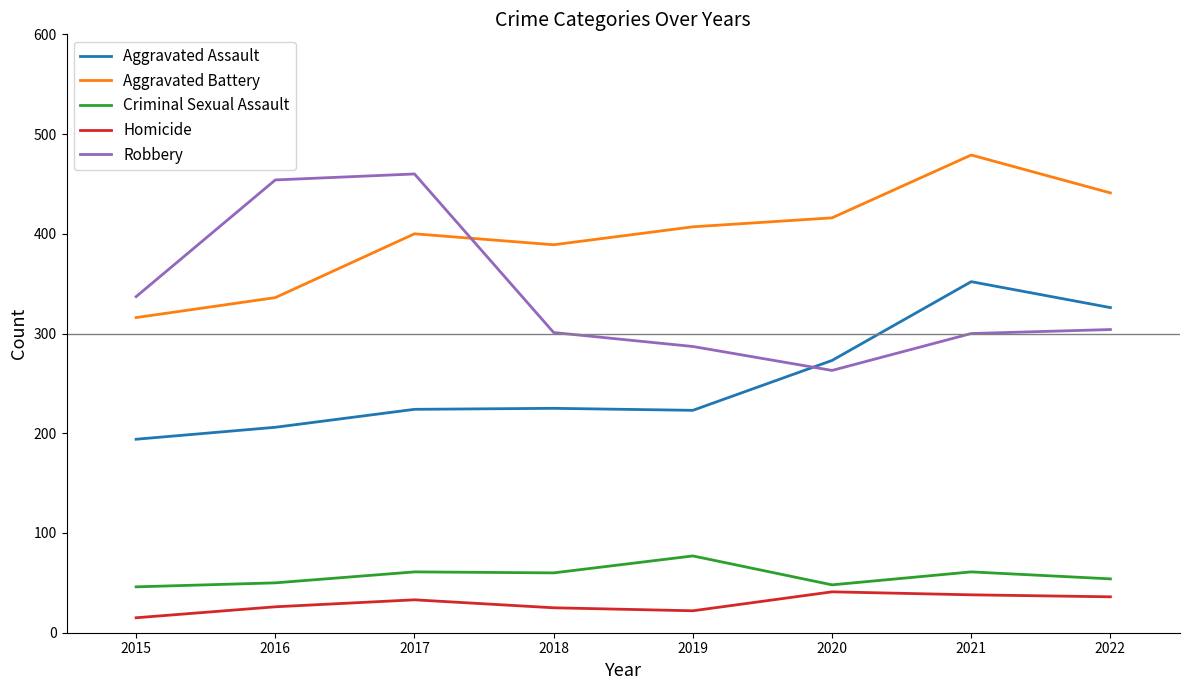

What is the total value across all series at 2016?

1072